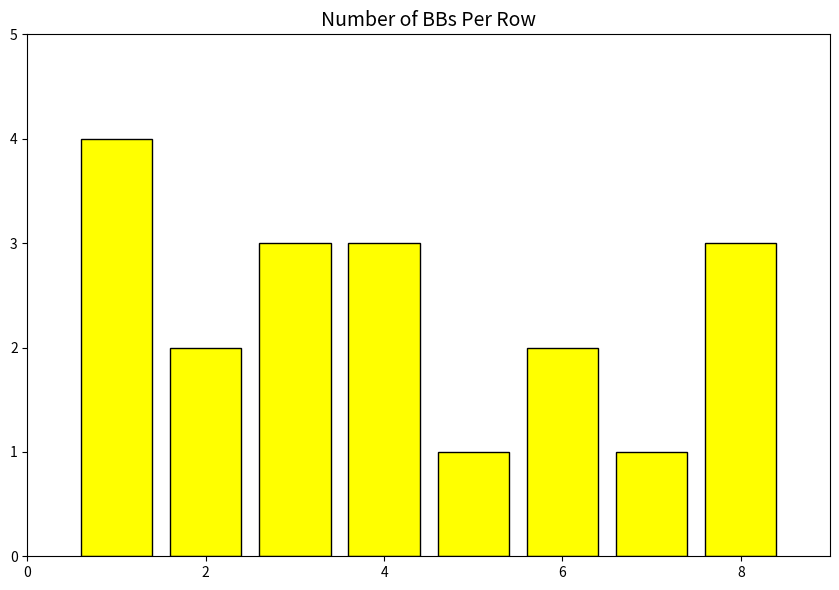

Are the bars grouped side by side (vs. stacked)?

No